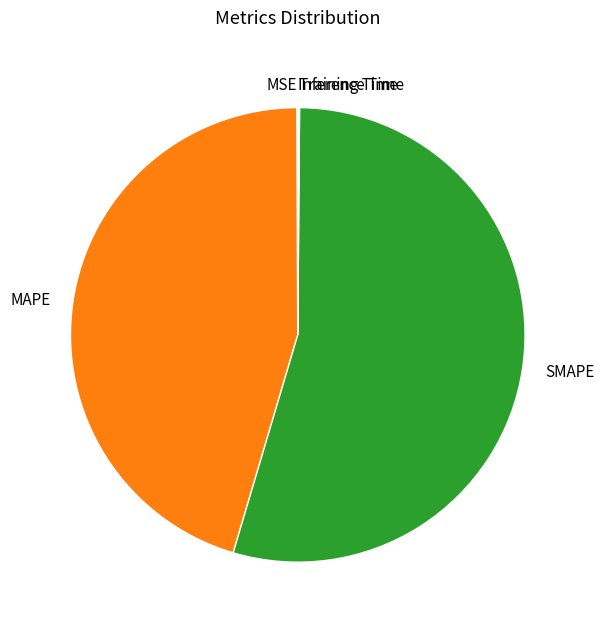

Which slice is the largest?

SMAPE